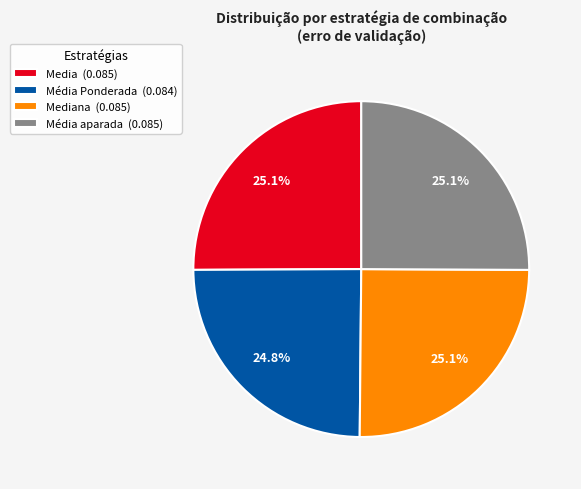

What percentage do Mediana (0.085) and Media (0.085) together represent?

50.1%